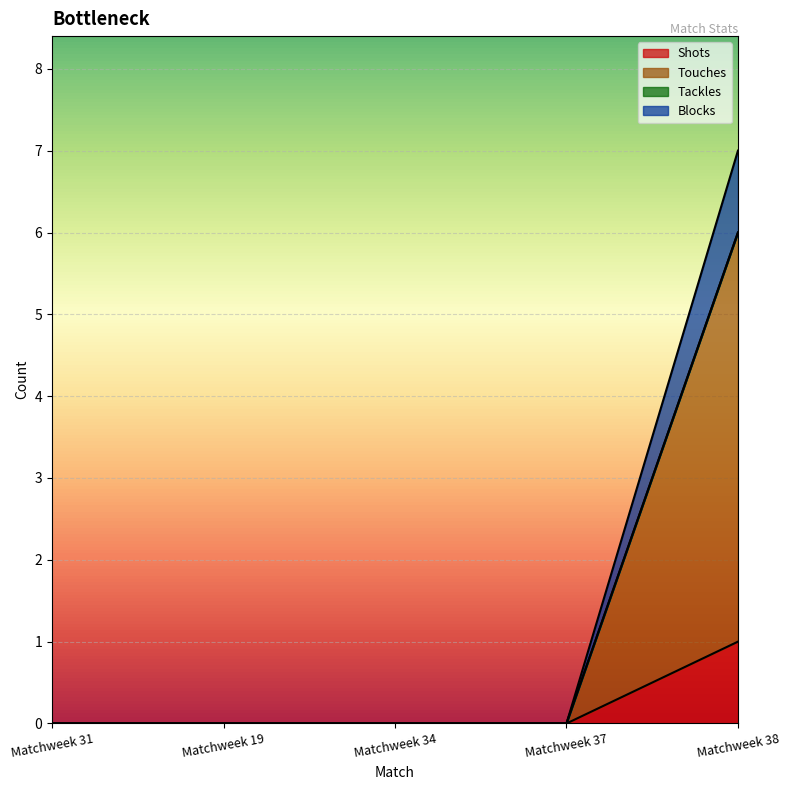

How many categories are shown in the chart?

5